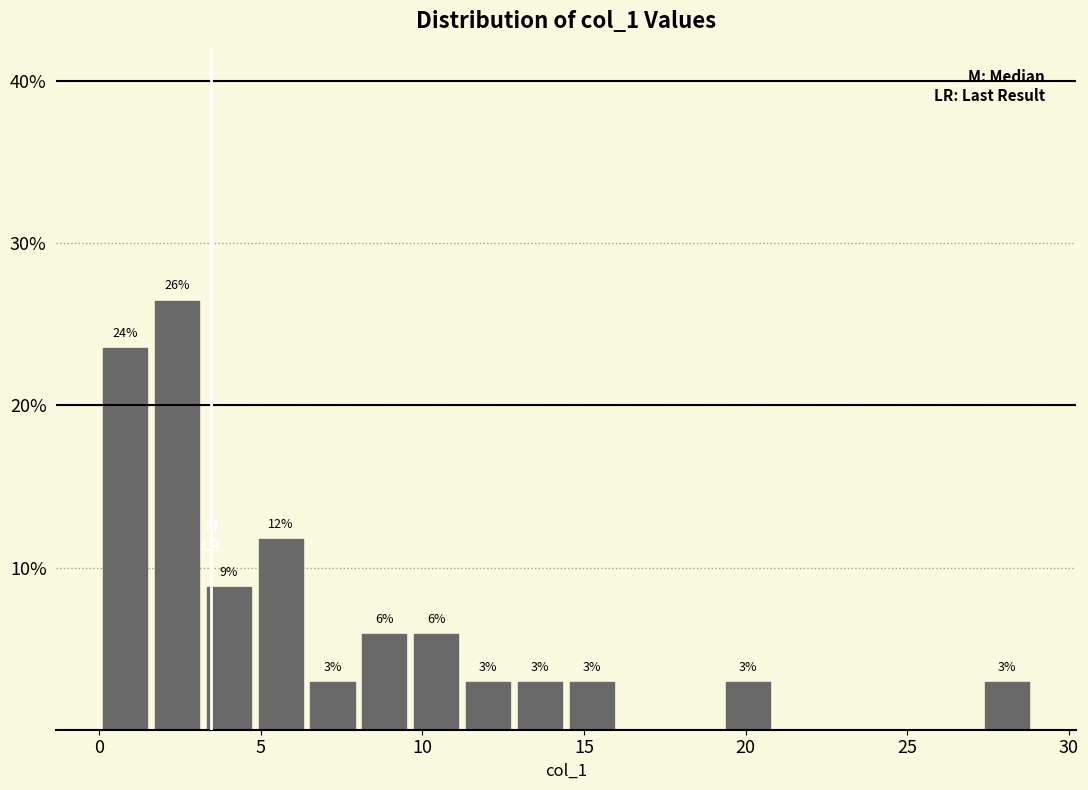

Around what value on the x-axis is the tallest bar? Give the approximate position of its centre, as read against the axis.

2.5